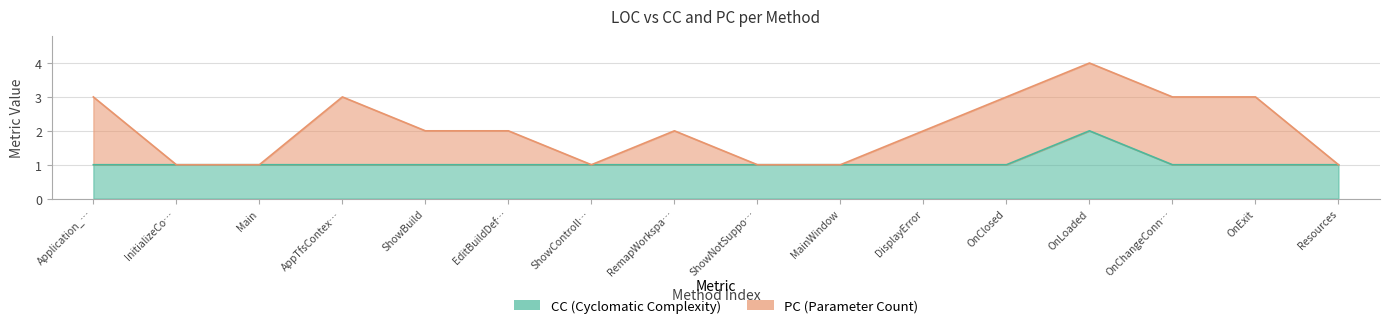

What is the ratio of the value at ShowControll… to the value at RemapWorkspa…?

1.0